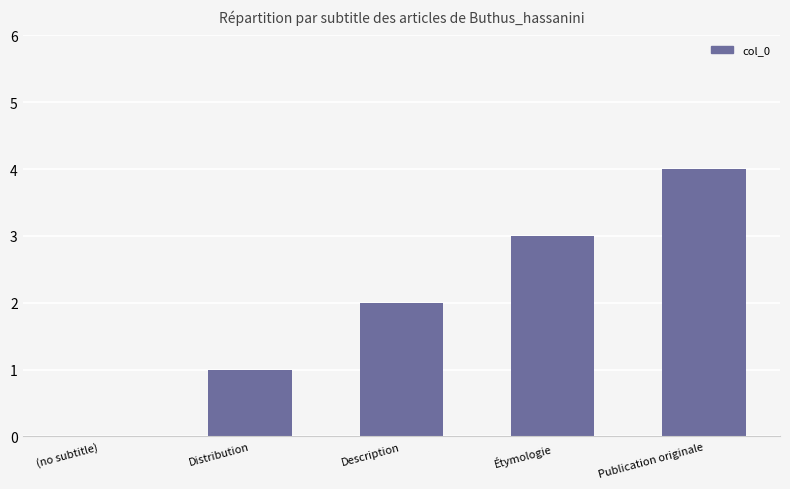

The value at Description is 2. True or false?

True